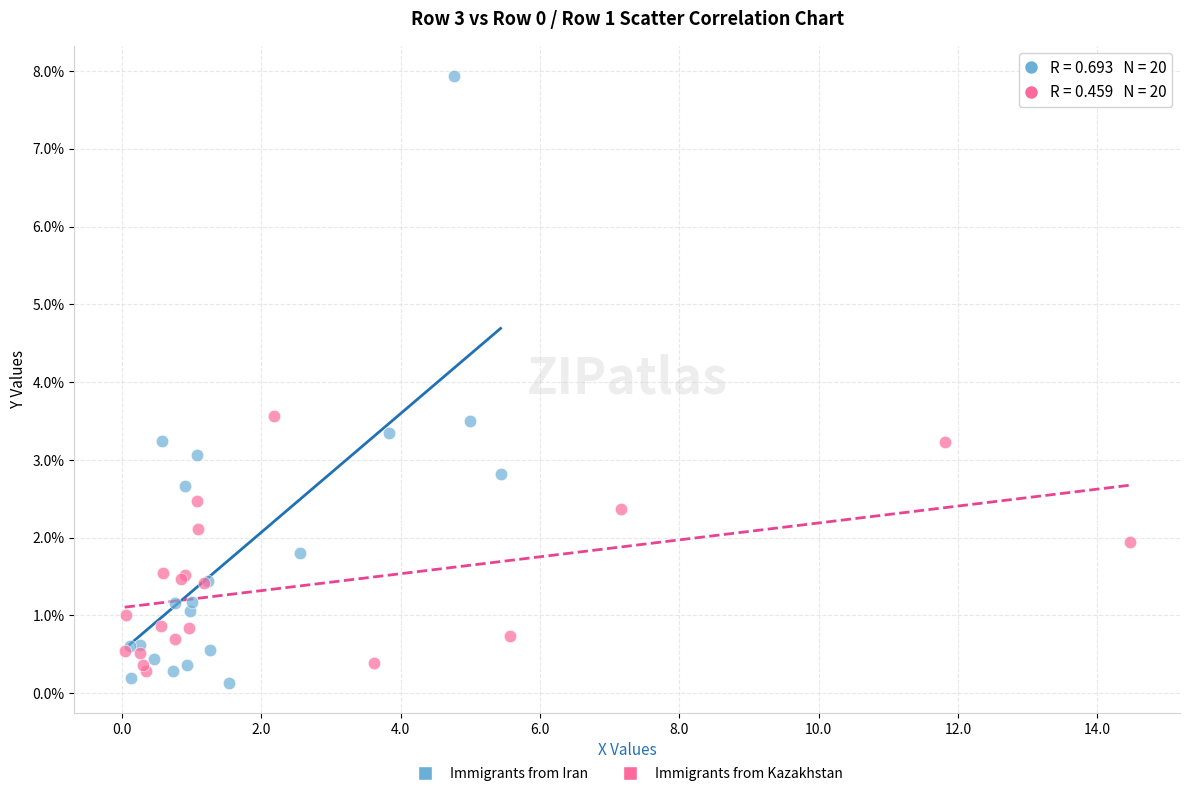

What are all the series names shown in the legend?

Immigrants from Iran, Immigrants from Kazakhstan